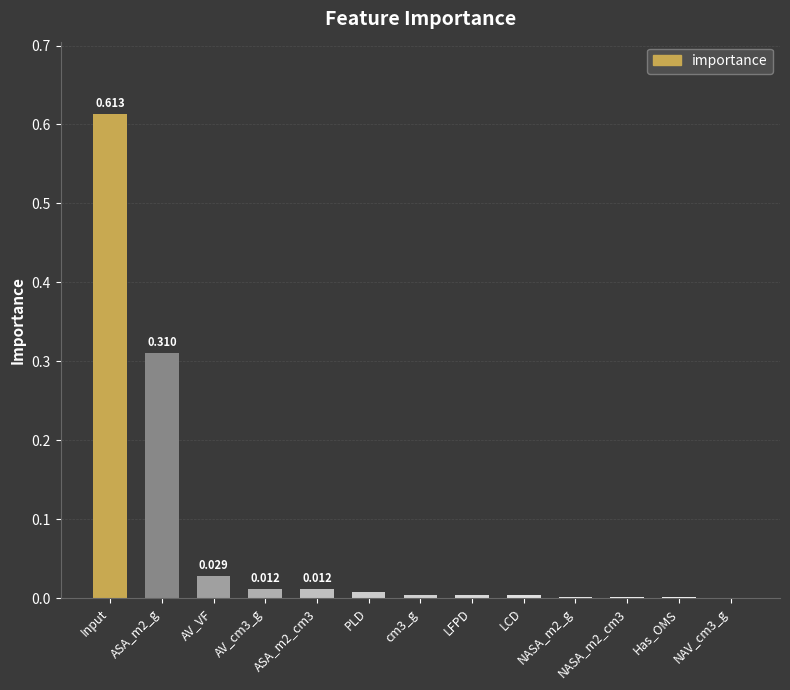

At which category does the chart reach its peak across all series?

Input